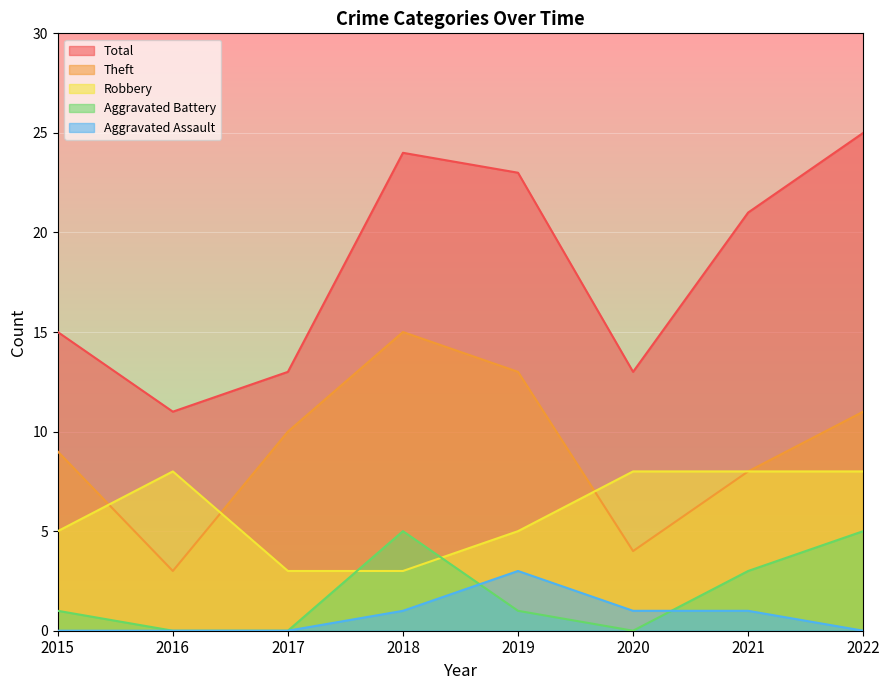

What is the difference between the maximum and minimum values in the Theft series?

12